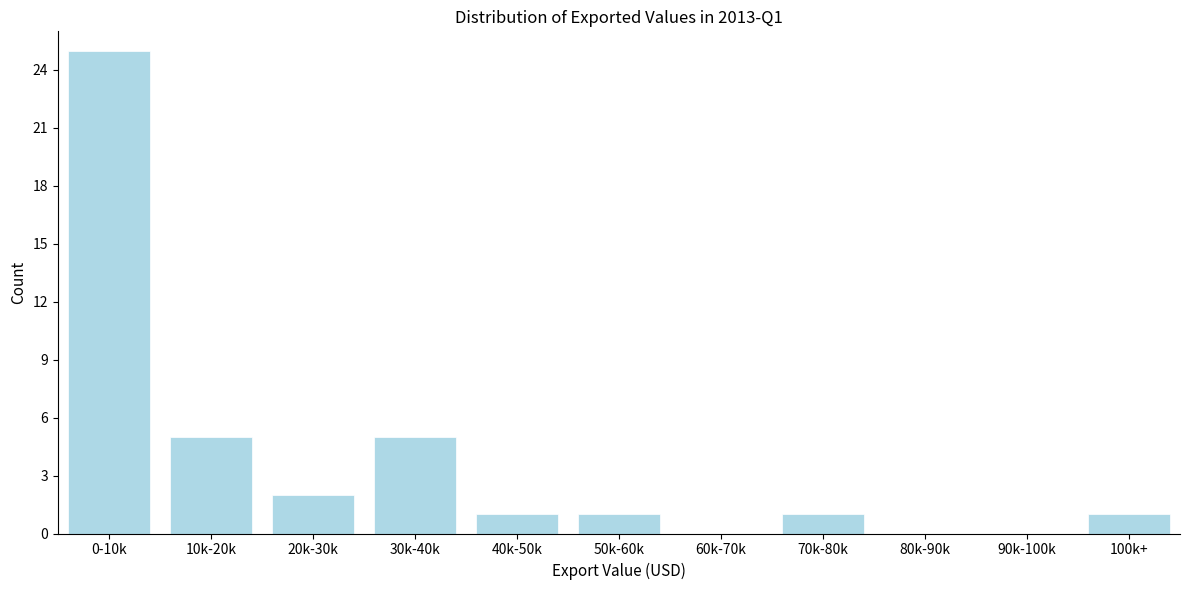

Reading left to right, extract all data points from this chart.

0-10k=25	10k-20k=5	20k-30k=2	30k-40k=5	40k-50k=1	50k-60k=1	60k-70k=0	70k-80k=1	80k-90k=0	90k-100k=0	100k+=1